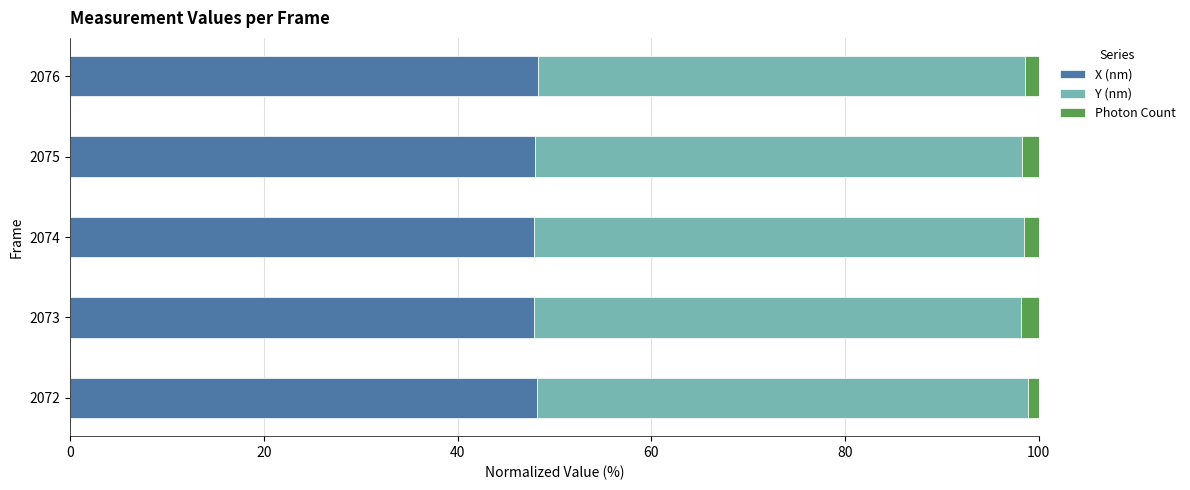

True or false: X (nm) has a value of 78.8 at 2076.

False